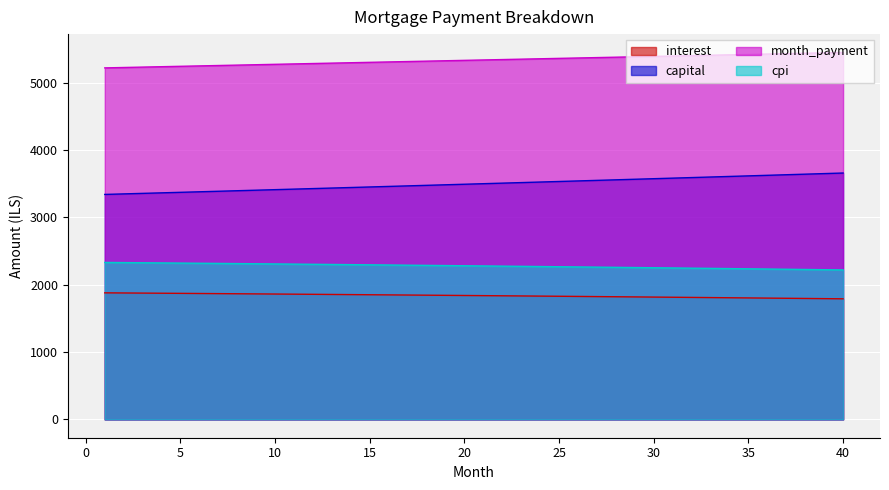

How many lines are shown in the chart?

4